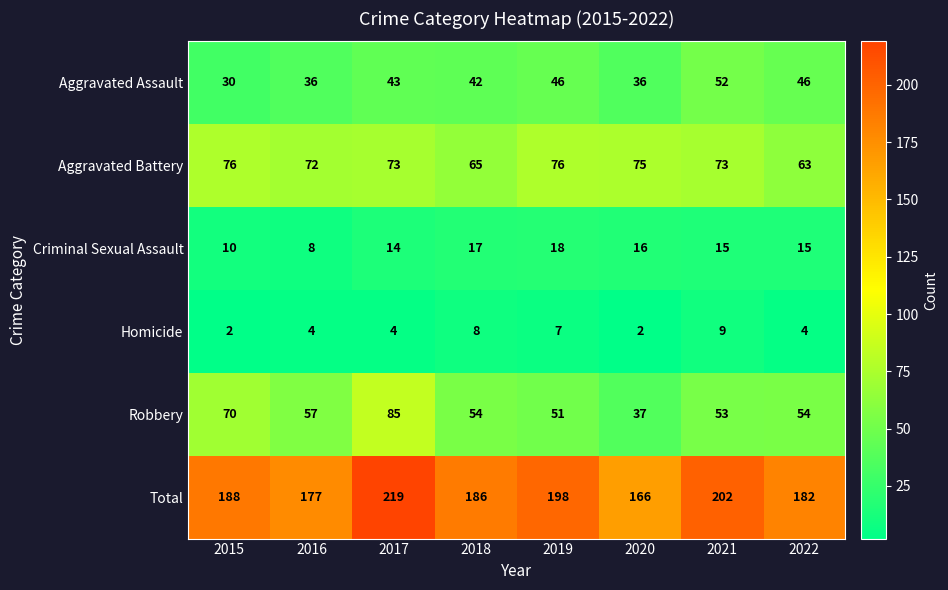

What is the maximum value shown in the chart?

219